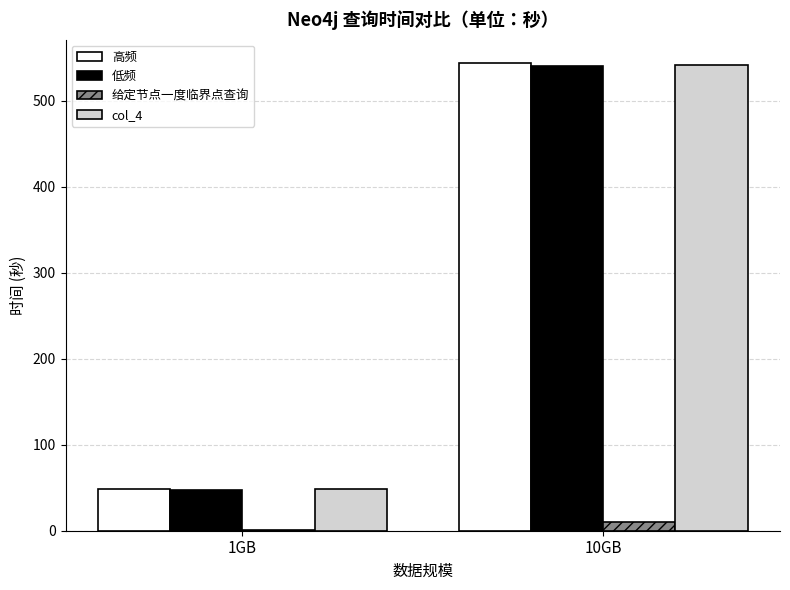

The value of 低频 at 1GB is 47.6. True or false?

True